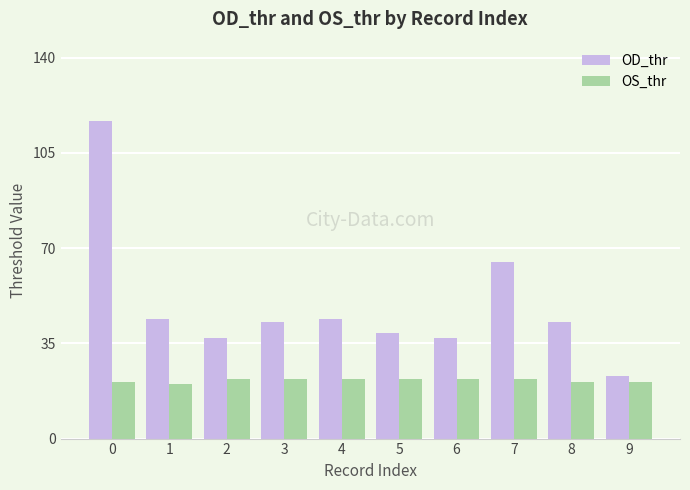

Count the number of categories in the chart.

10